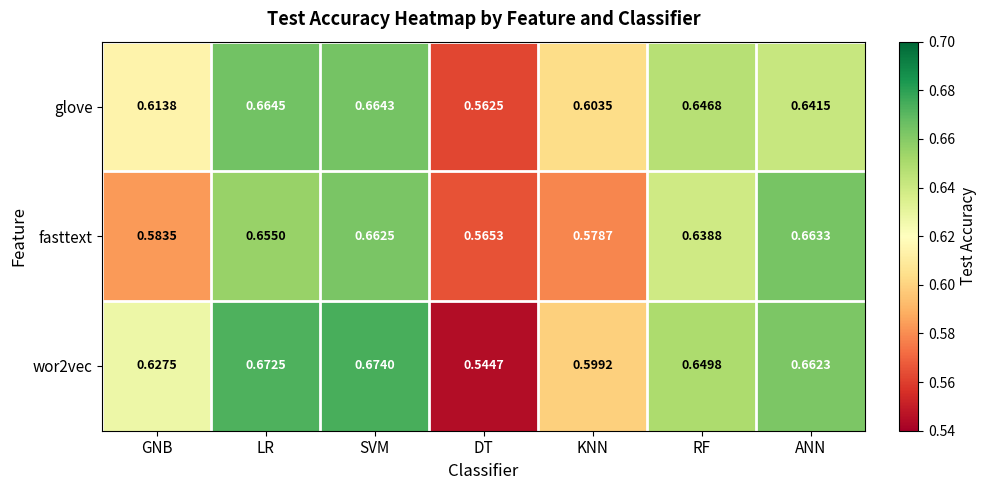

Which category has the highest value in the fasttext series?

ANN